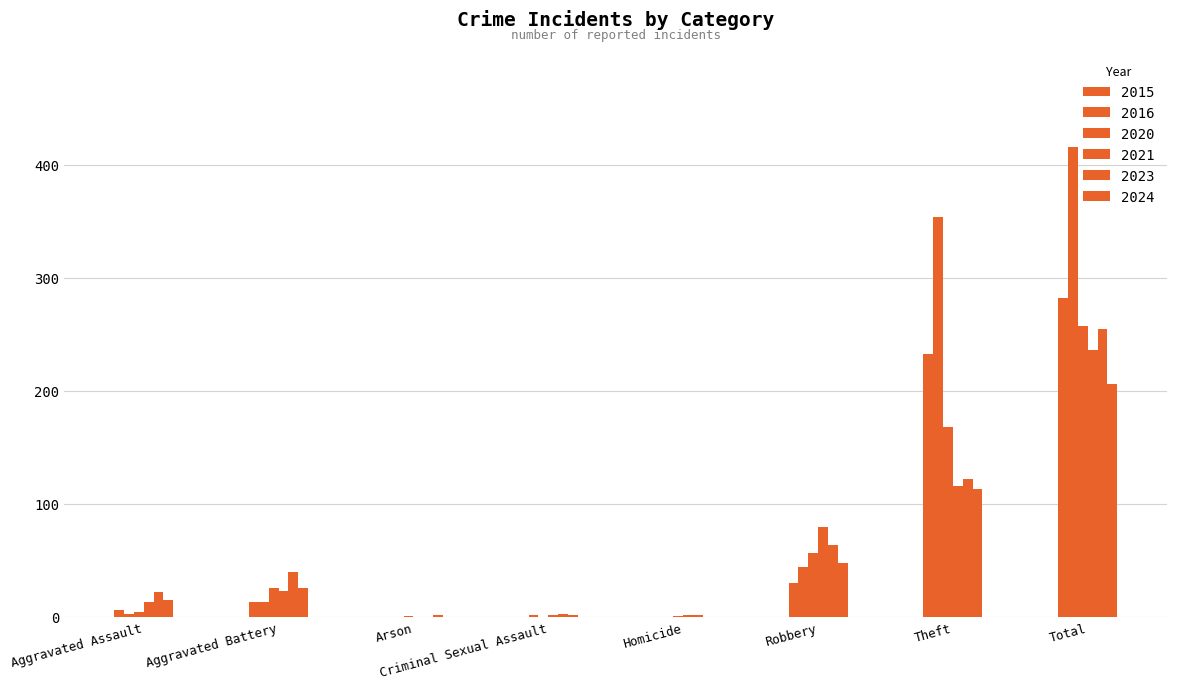

How many data points does each series have?

8